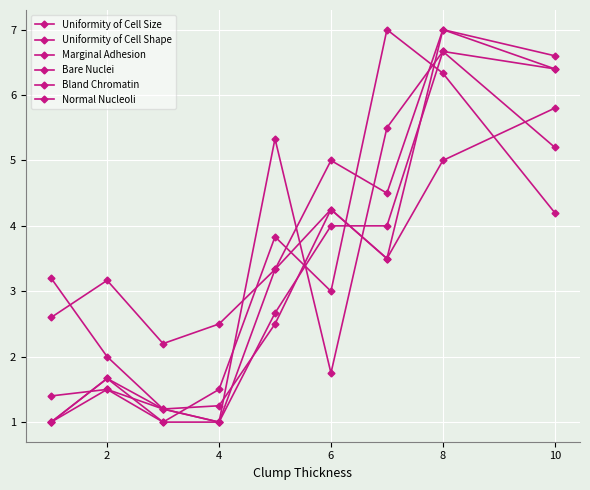

Does the chart have visible grid lines?

Yes